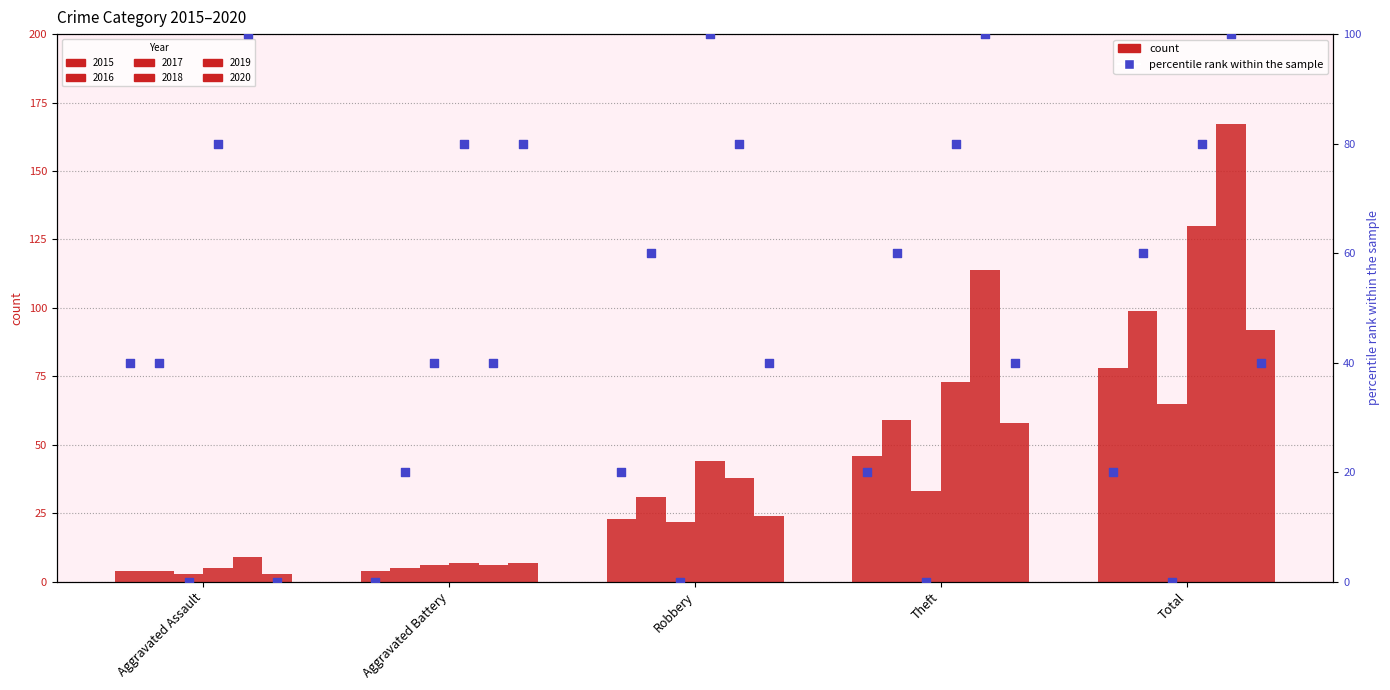

At which category is the sum across all series the highest?

Total